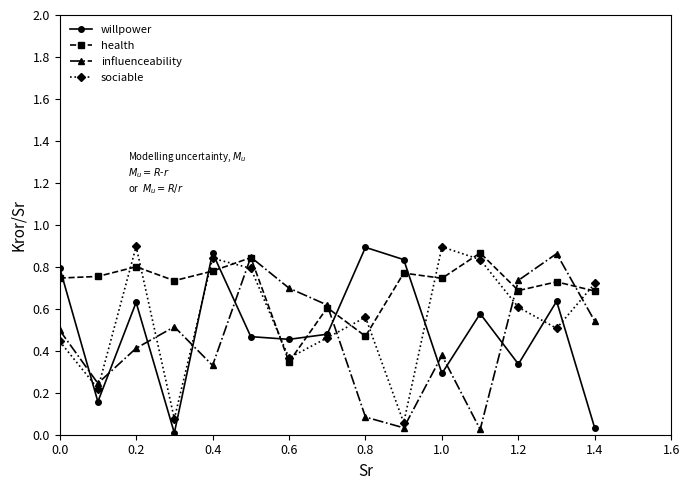

Count the number of data series in this chart.

4